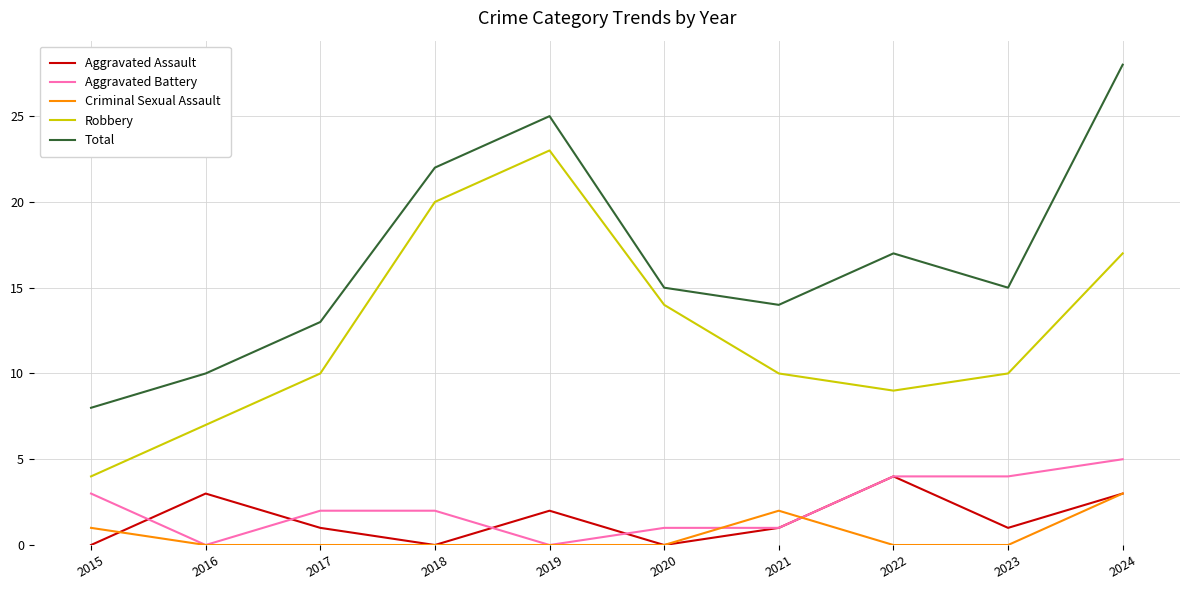

Which series changed the most between 2018 and 2020?

Total